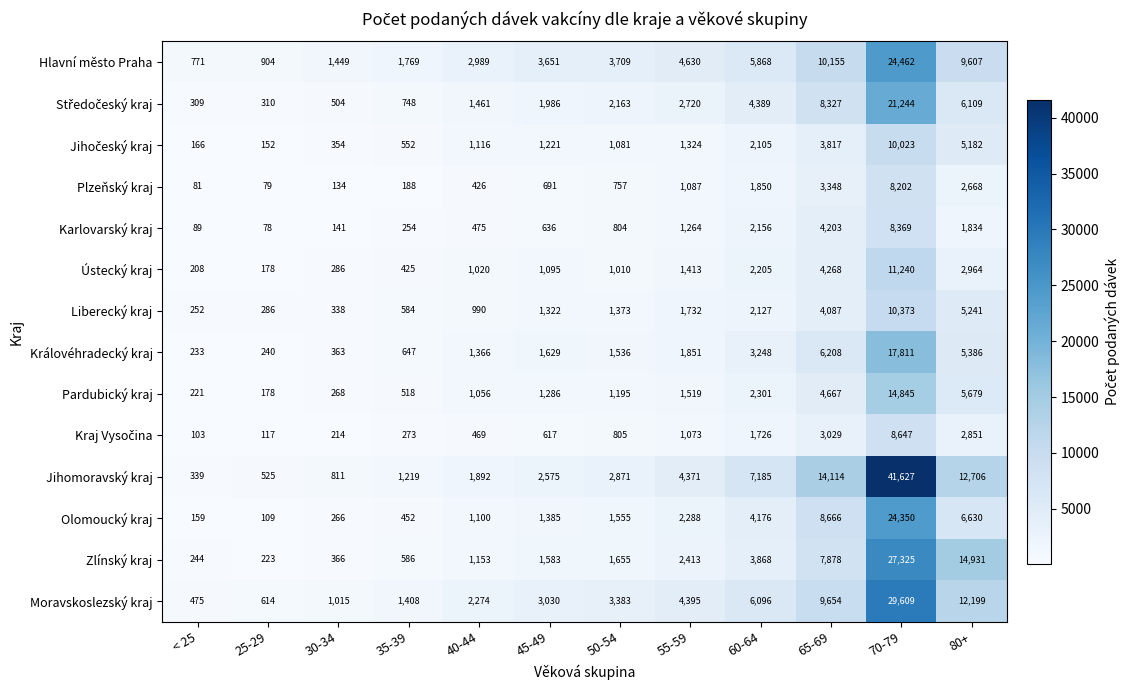

List the labels in order of Královéhradecký kraj value, smallest first.

< 25, 25-29, 30-34, 35-39, 40-44, 50-54, 45-49, 55-59, 60-64, 80+, 65-69, 70-79